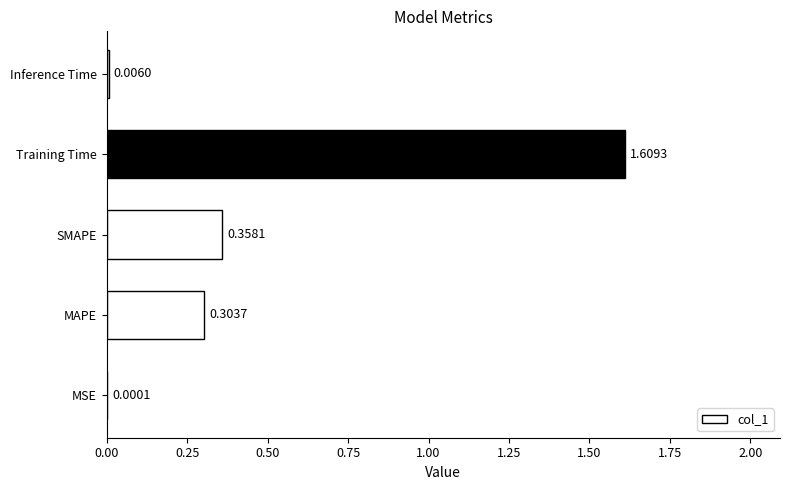

Which category has the highest value across all series?

Training Time